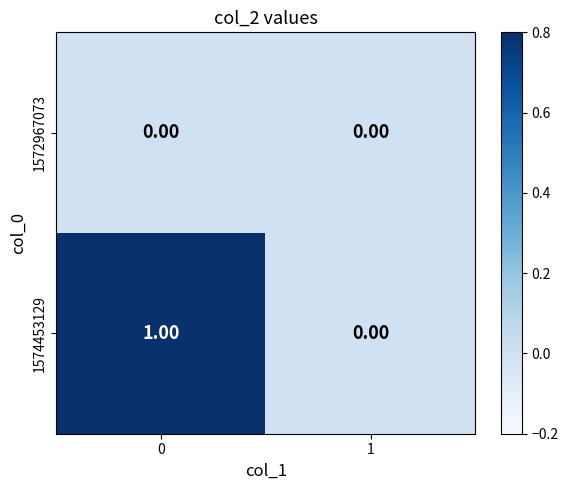

List the series in order of their overall mean, lowest first.

1572967073, 1574453129